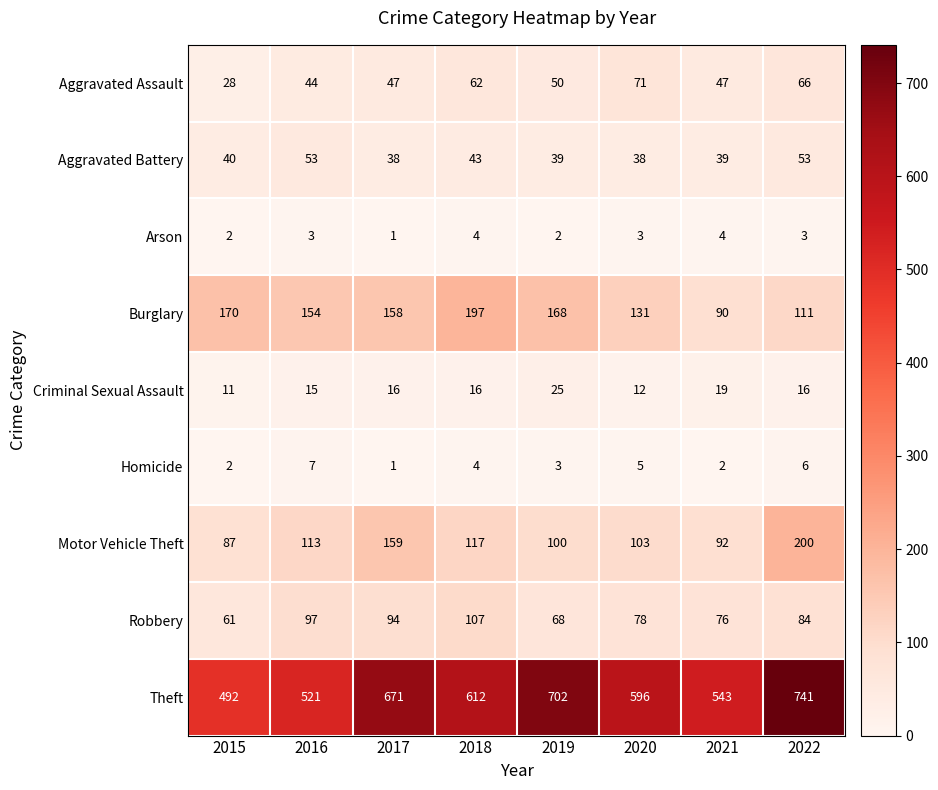

What is the difference between the highest and lowest values at 2017?

670